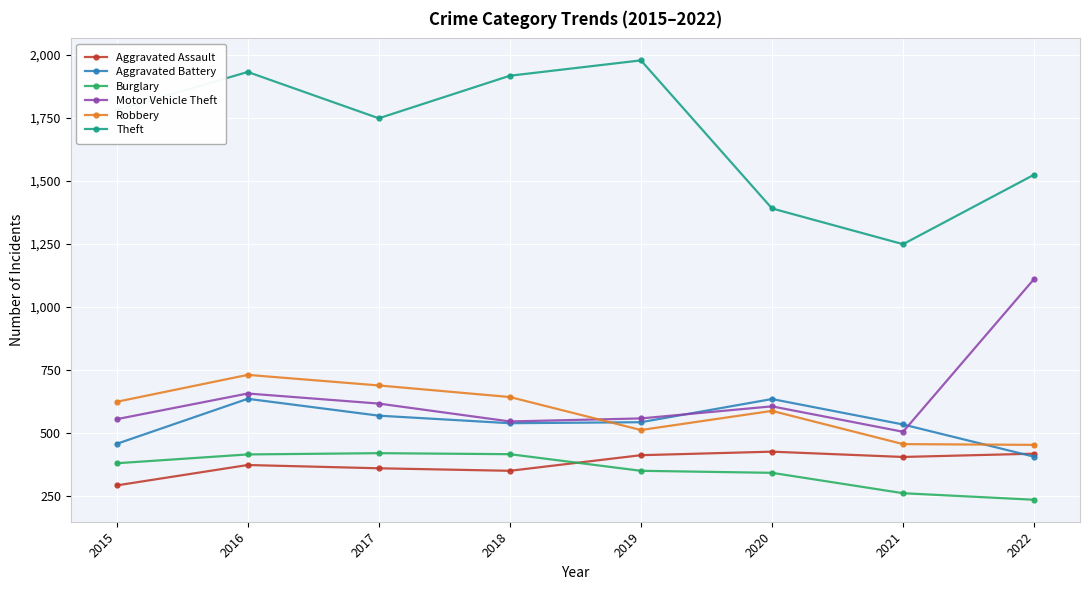

At which category is the sum across all series the highest?

2016